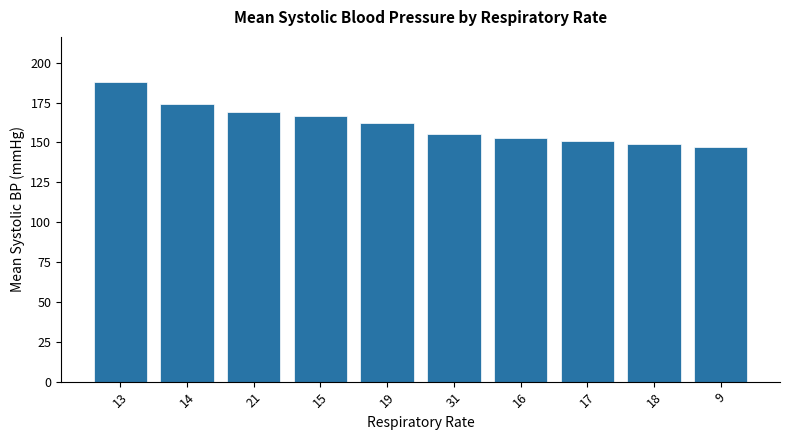

At which label is the value closest to 167?

15